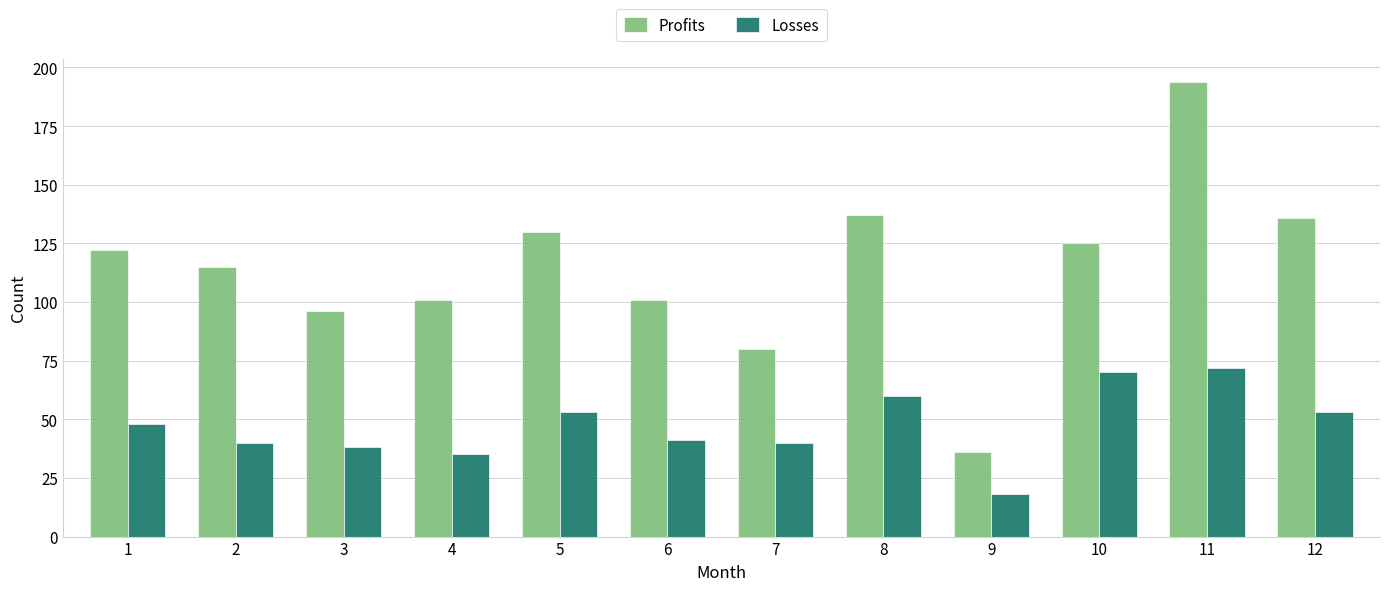

Between 8 and 12, which series saw the biggest shift?

Losses